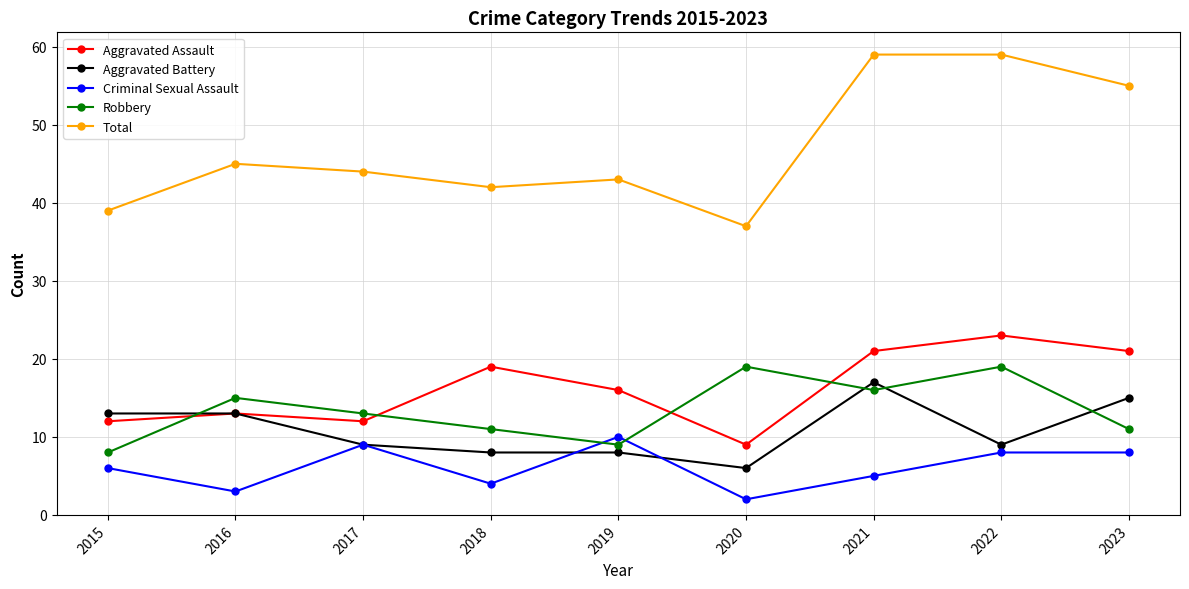

Which series changed the most between 2015 and 2021?

Total